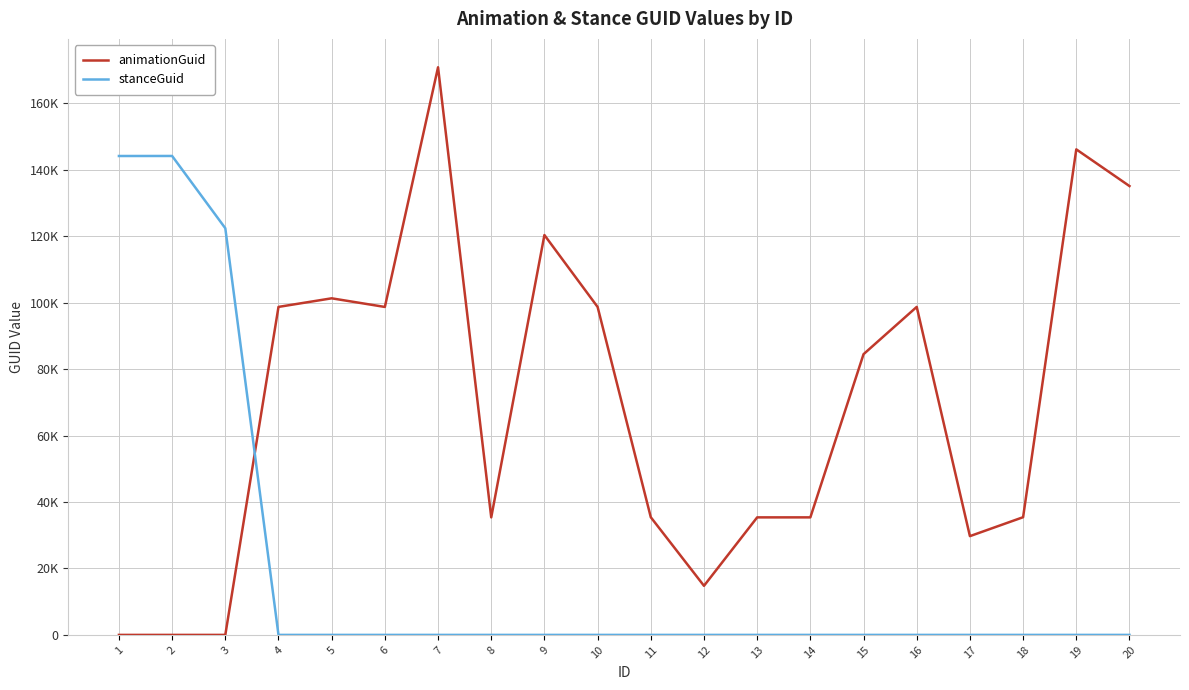

After their last crossing, which series has the higher values: stanceGuid or animationGuid?

animationGuid